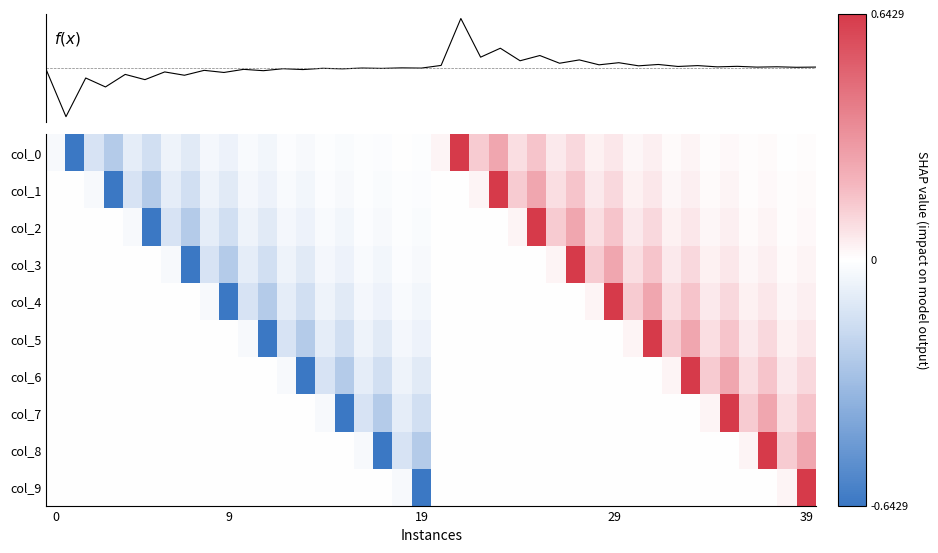

Which has a higher value, 39 or 6?

39